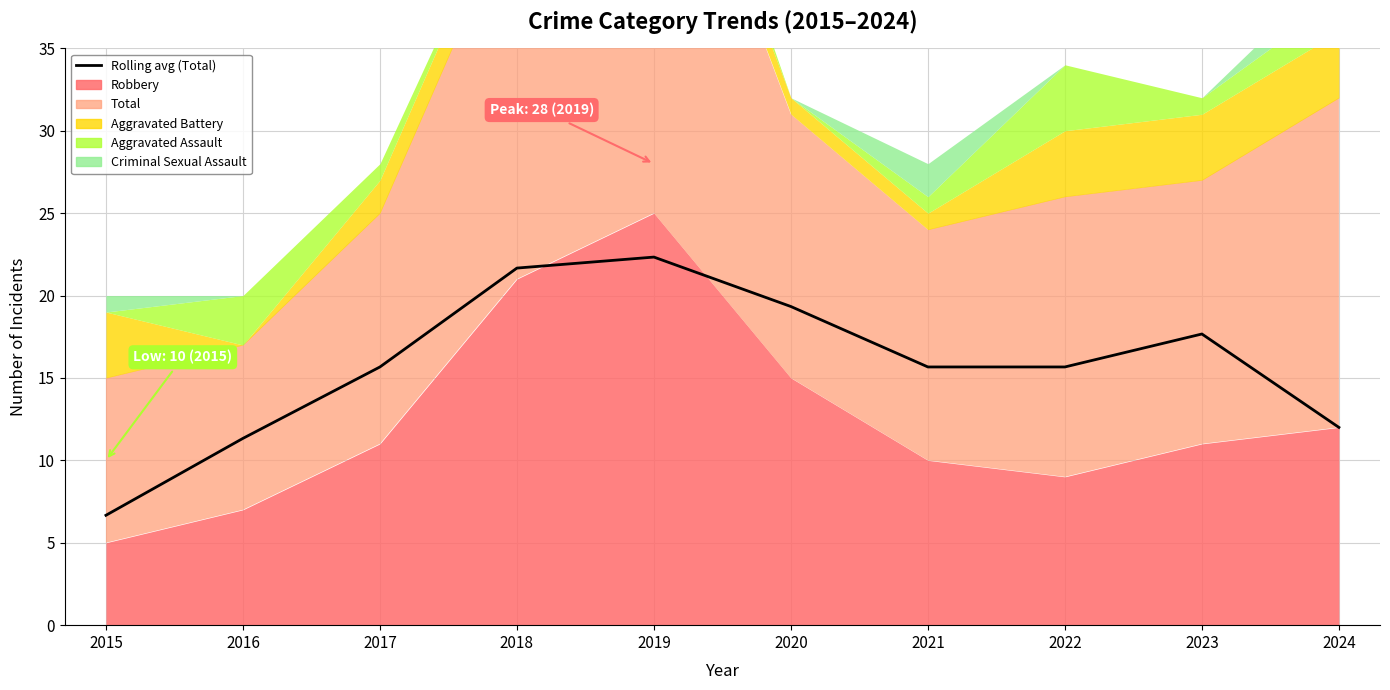

The value at 2020 is 10.5. True or false?

False